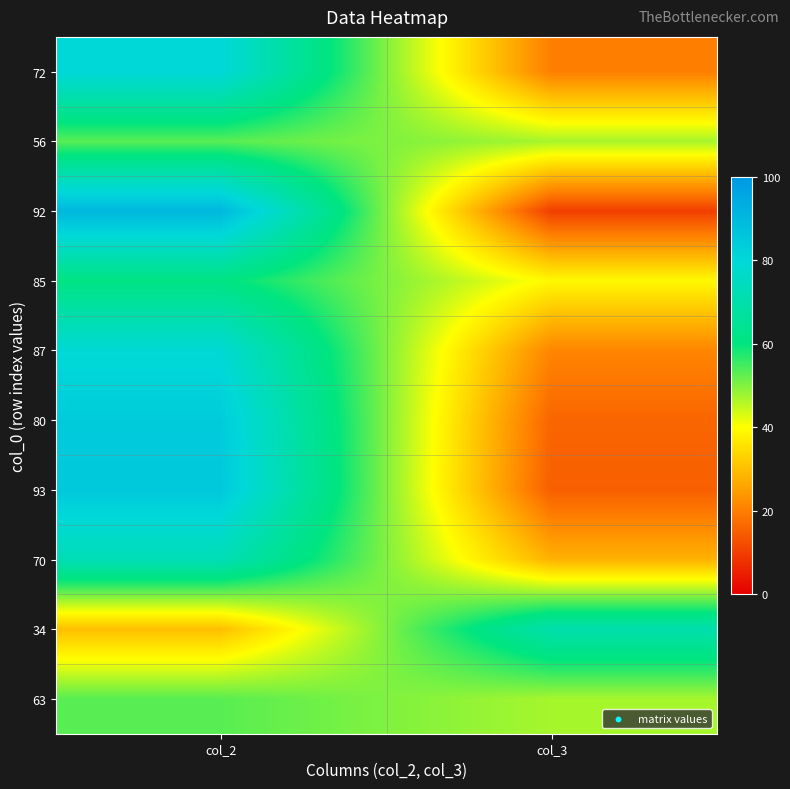

What is the maximum value shown in the chart?

90